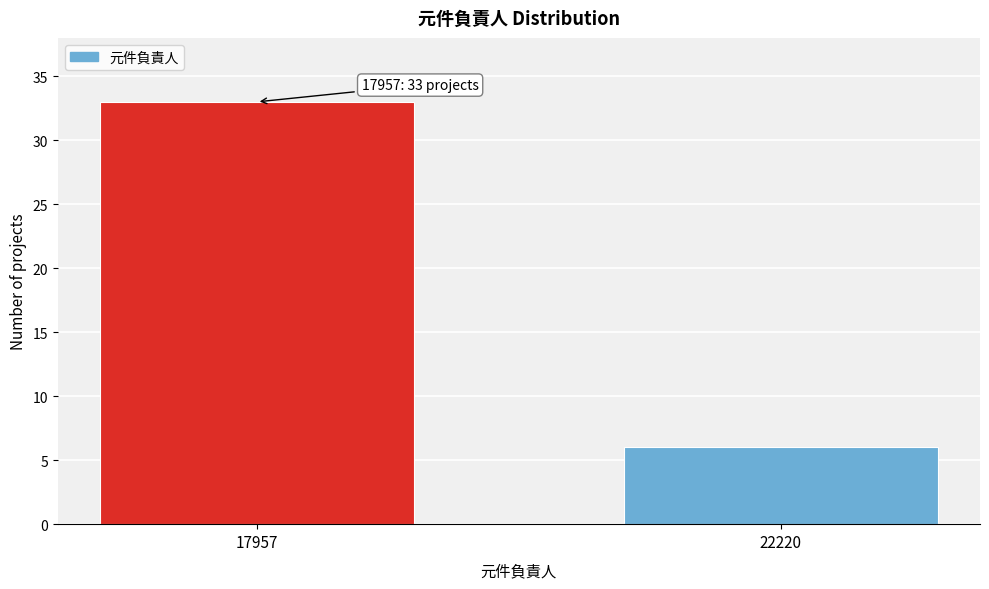

Reading left to right, extract all data points from this chart.

33	6